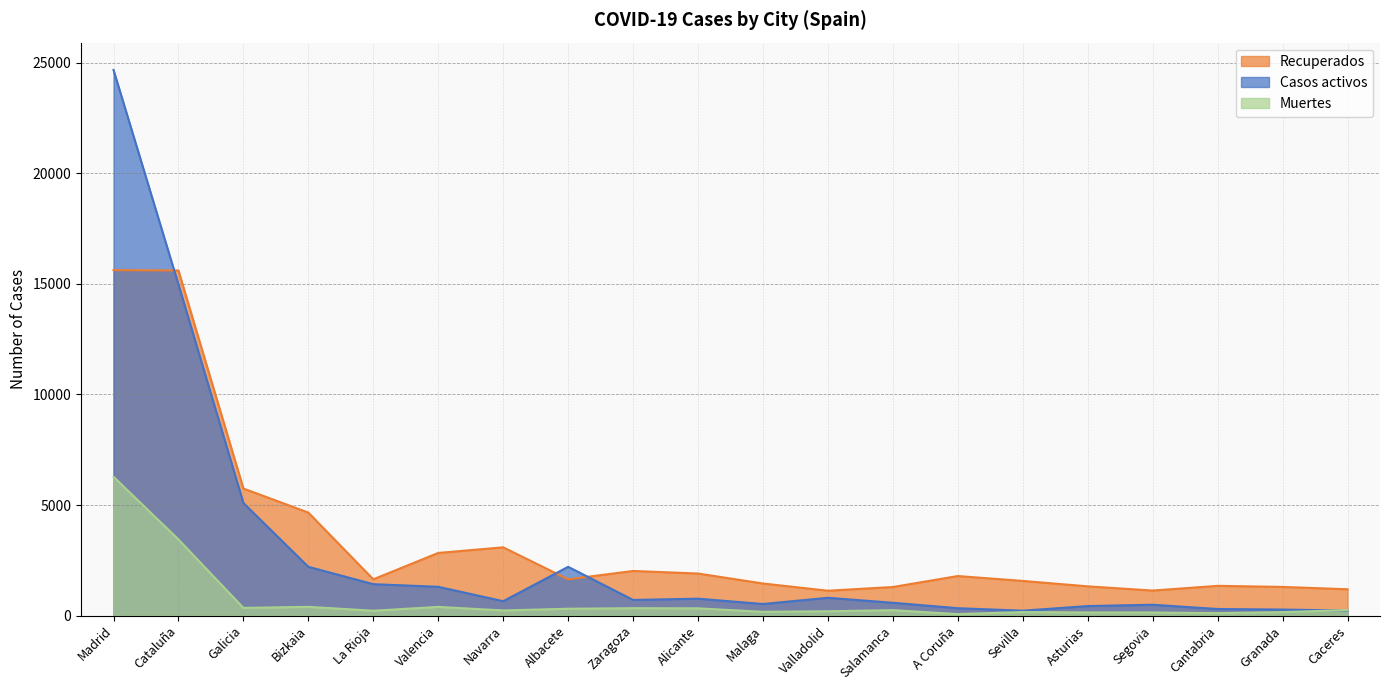

Which series has the largest total across all categories?

Recuperados